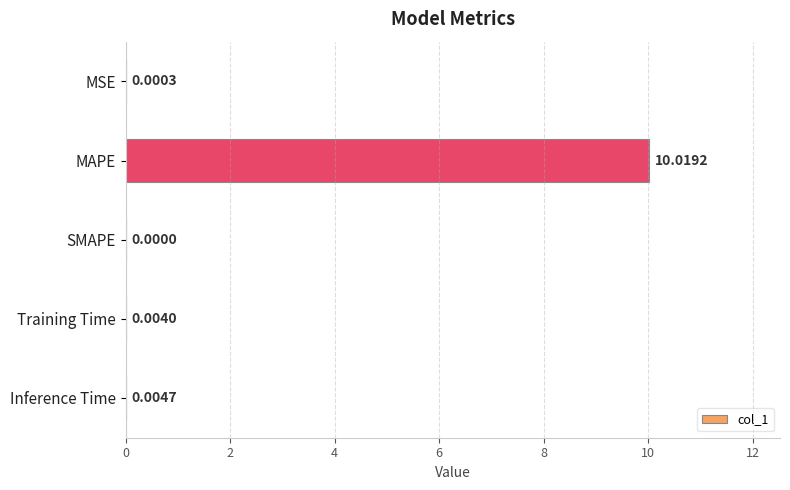

What is the maximum value shown in the chart?

10.0